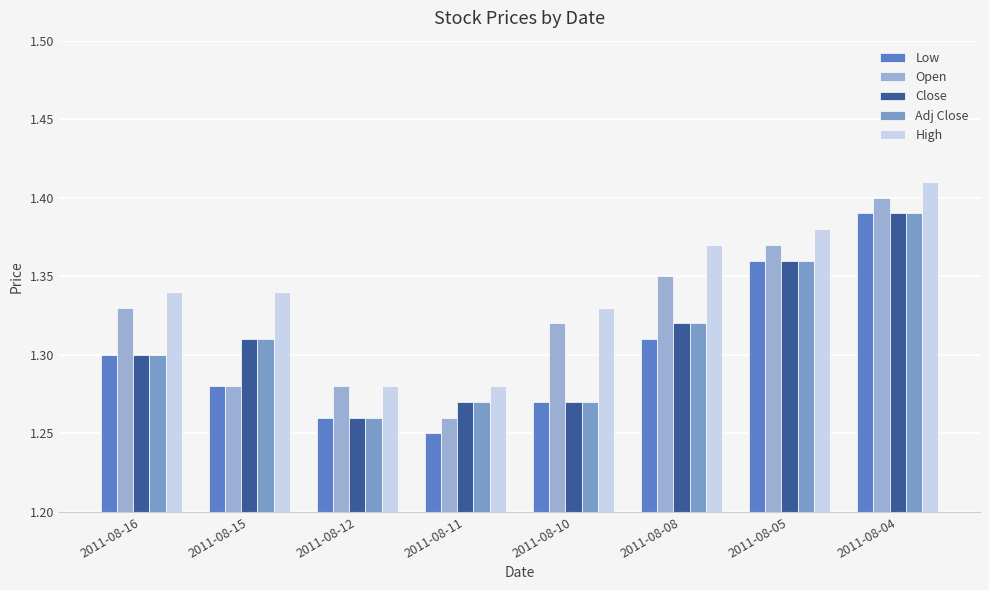

Reading left to right, what are all the values shown in this chart?

Low: 2011-08-16=1.3	2011-08-15=1.3	2011-08-12=1.3	2011-08-11=1.2	2011-08-10=1.3	2011-08-08=1.3	2011-08-05=1.4	2011-08-04=1.4
Open: 2011-08-16=1.3	2011-08-15=1.3	2011-08-12=1.3	2011-08-11=1.3	2011-08-10=1.3	2011-08-08=1.4	2011-08-05=1.4	2011-08-04=1.4
Close: 2011-08-16=1.3	2011-08-15=1.3	2011-08-12=1.3	2011-08-11=1.3	2011-08-10=1.3	2011-08-08=1.3	2011-08-05=1.4	2011-08-04=1.4
Adj Close: 2011-08-16=1.3	2011-08-15=1.3	2011-08-12=1.3	2011-08-11=1.3	2011-08-10=1.3	2011-08-08=1.3	2011-08-05=1.4	2011-08-04=1.4
High: 2011-08-16=1.3	2011-08-15=1.3	2011-08-12=1.3	2011-08-11=1.3	2011-08-10=1.3	2011-08-08=1.4	2011-08-05=1.4	2011-08-04=1.4